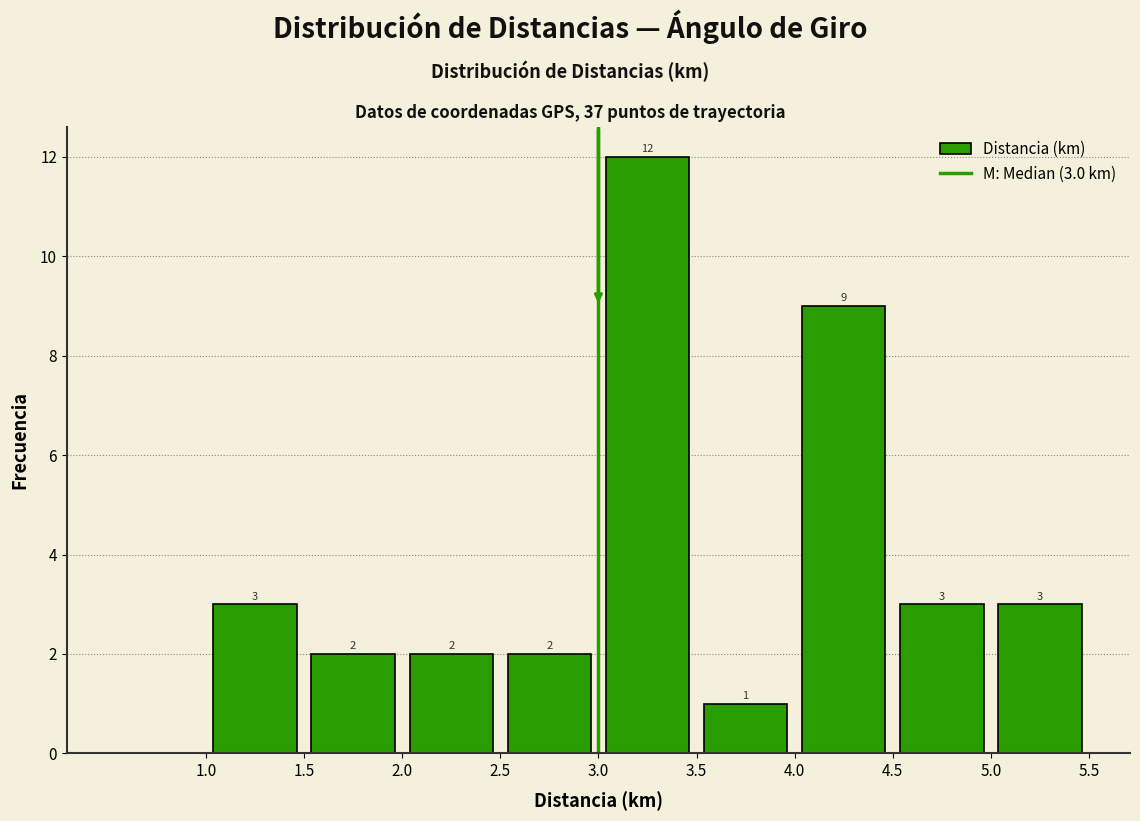

Over which range of the x-axis is the bar tallest?

3.0 to 3.5